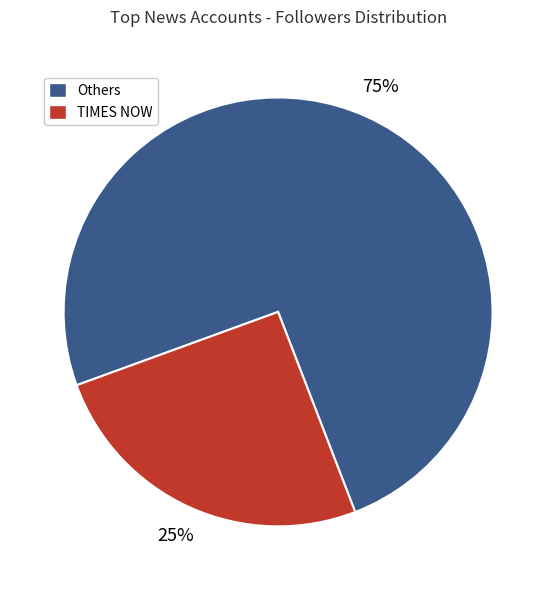

Is there a majority slice in this chart?

Yes